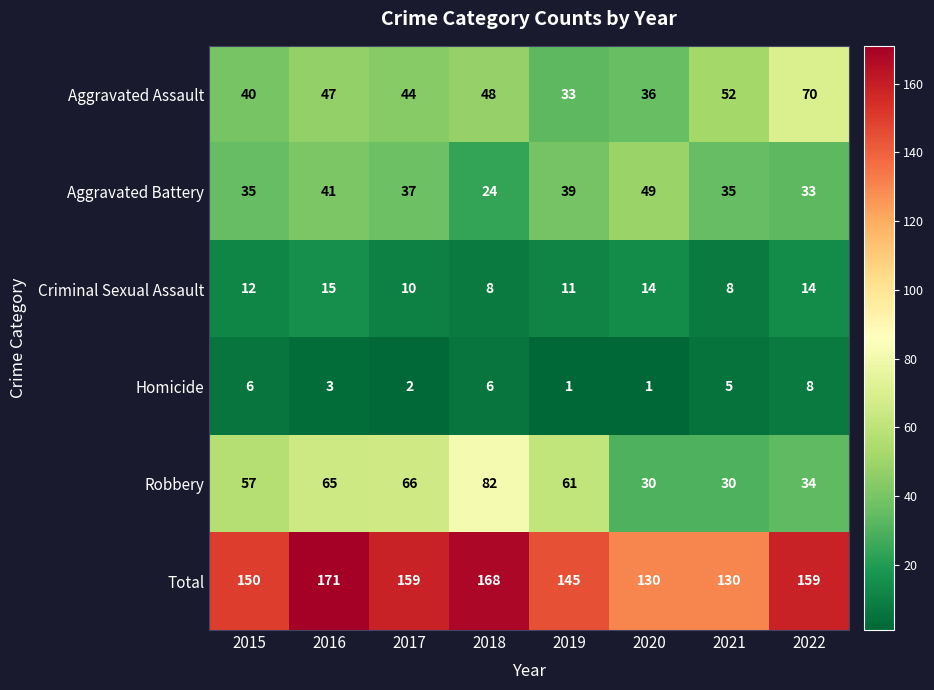

At how many categories does at least one series exceed 139?

6